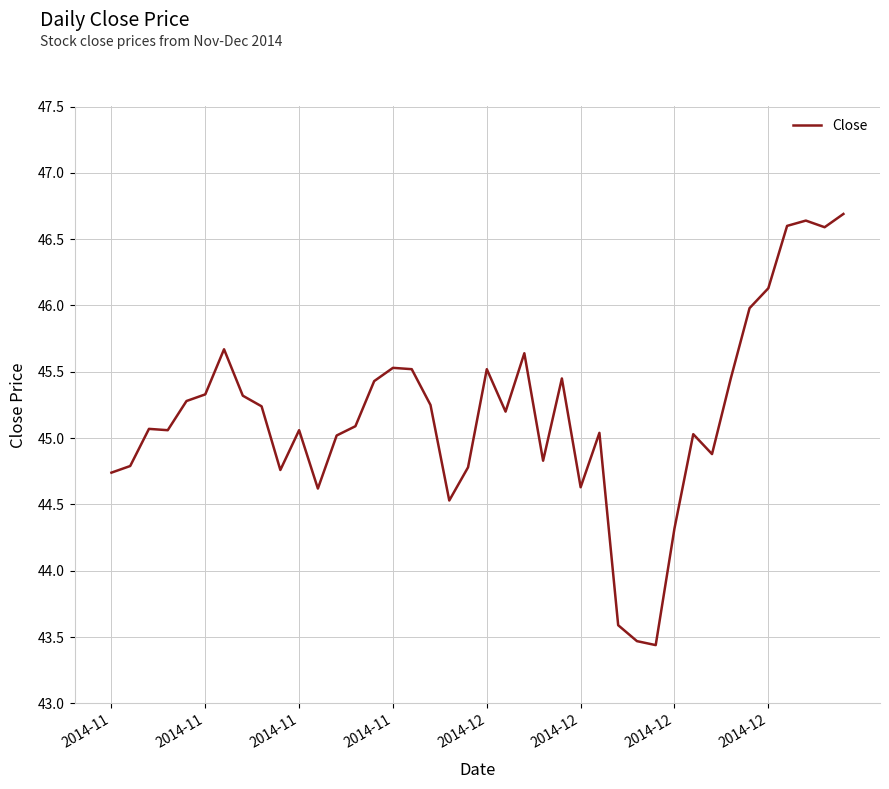

What is the minimum value shown in the chart?

43.4